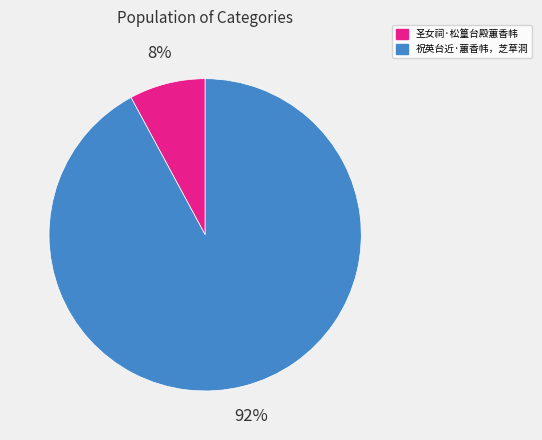

To the nearest percent, what portion does 祝英台近·蕙香帏，芝草洞 represent?

92%